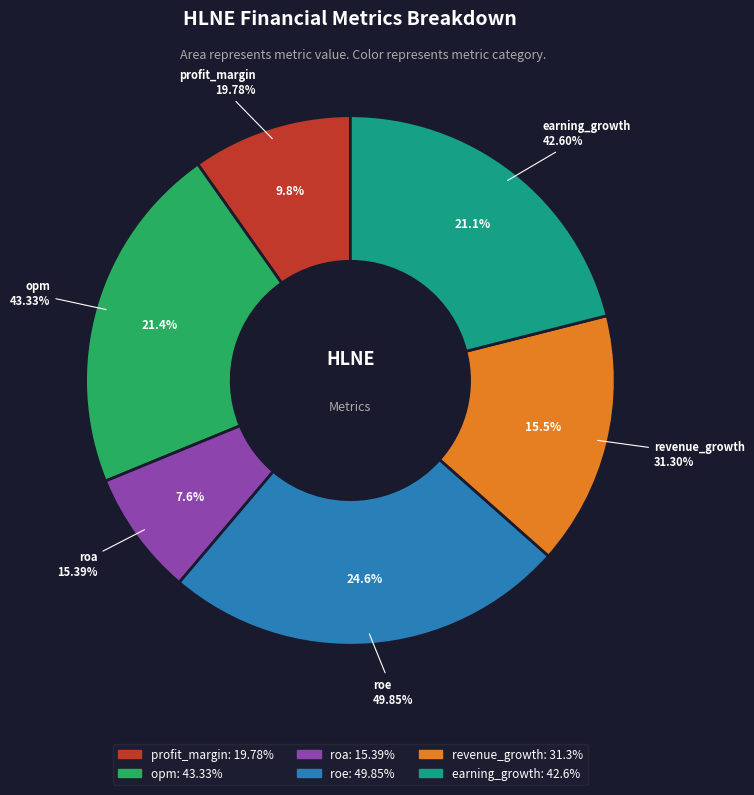

To the nearest percent, what percentage of the pie is roe?

25%